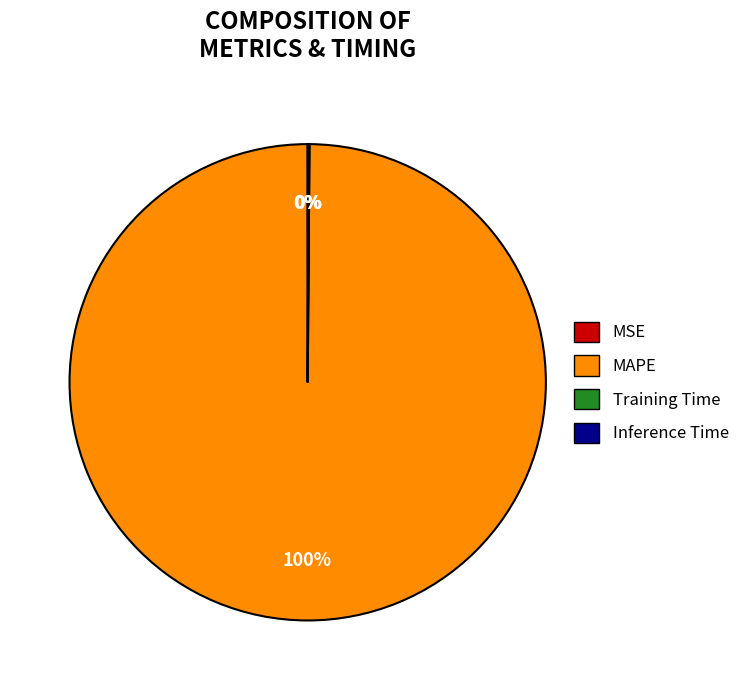

To the nearest percent, what is the average slice percentage?

25%